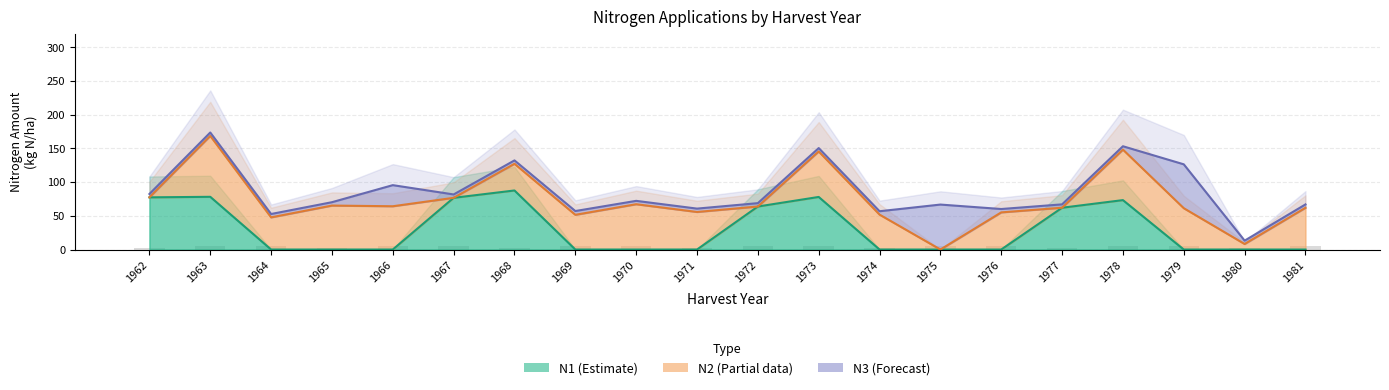

At which label does Organic N (scaled) reach its peak?

1963